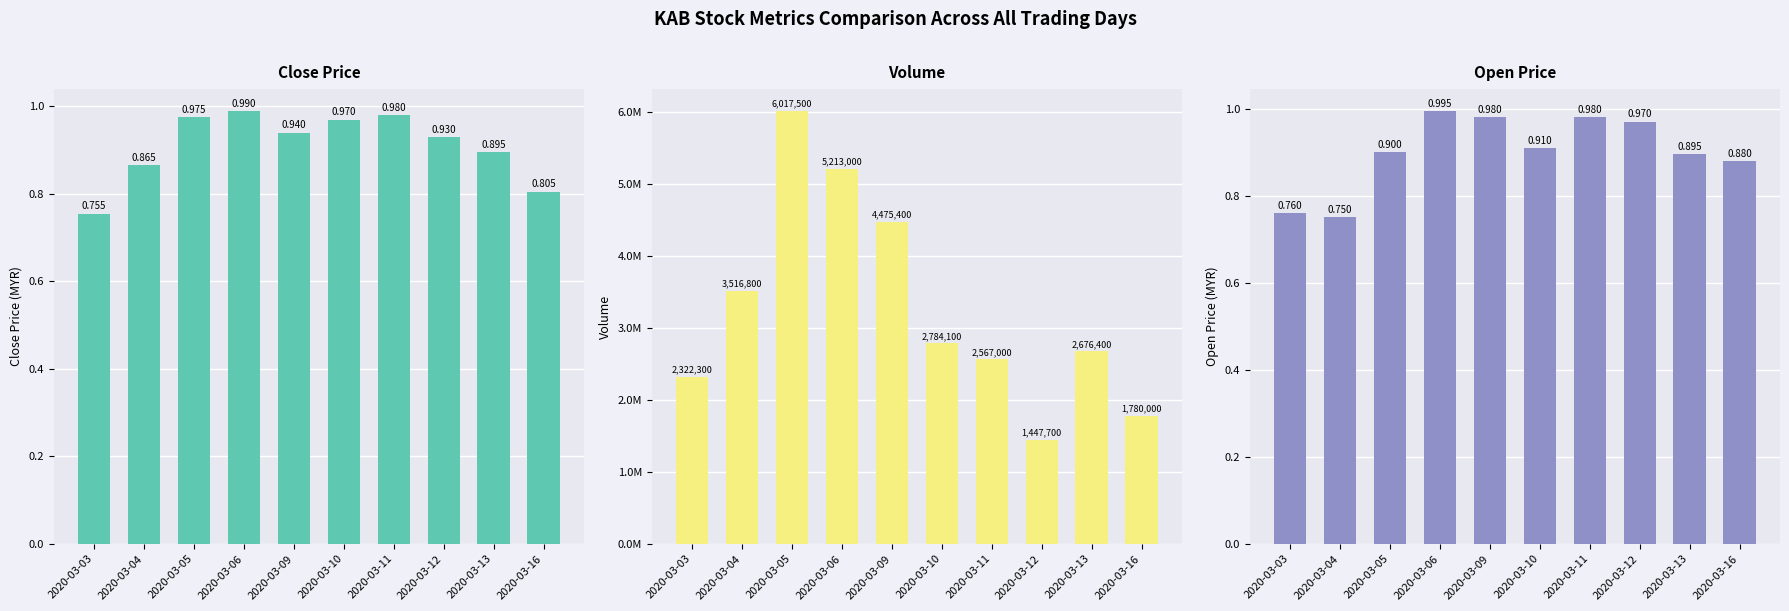

At which category is the sum across all series the highest?

2020-03-05